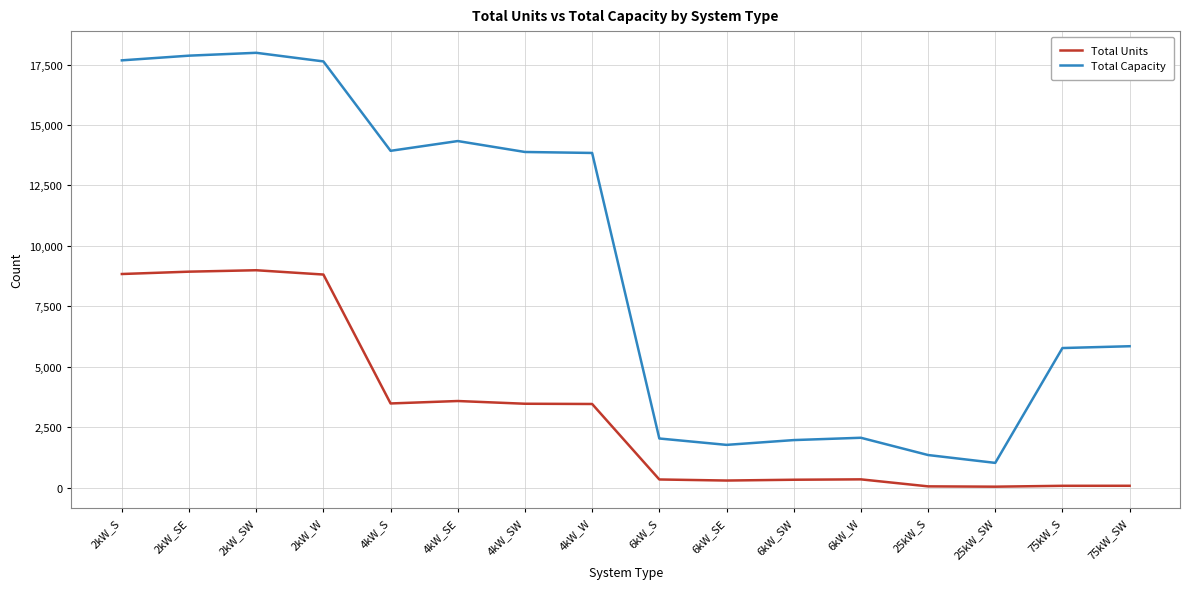

True or false: Total Units and Total Capacity intersect in this chart.

False